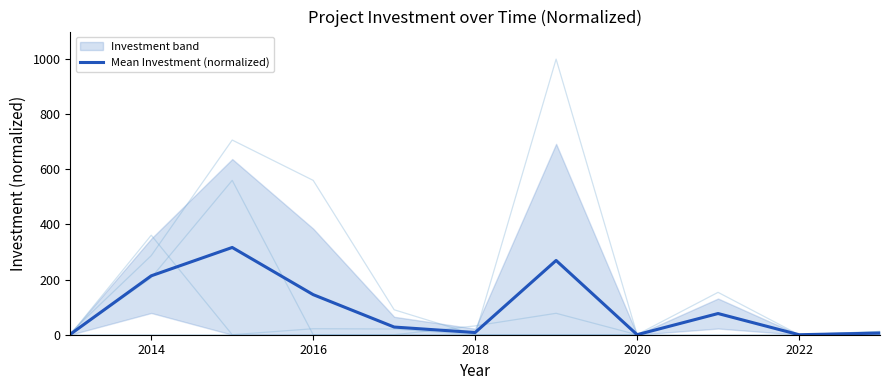

Where does the data first go above 27?

2014